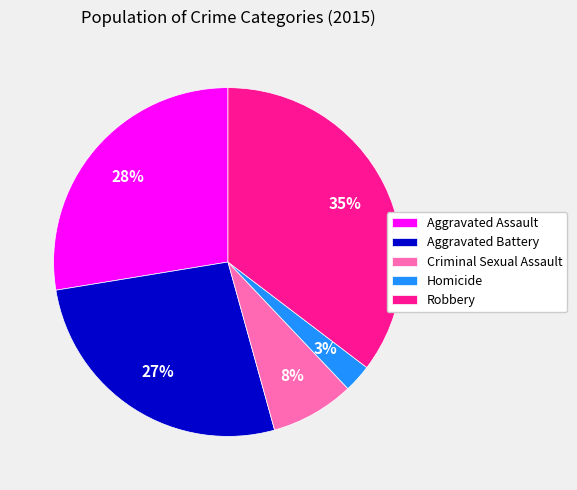

Count the number of slices in the pie.

5